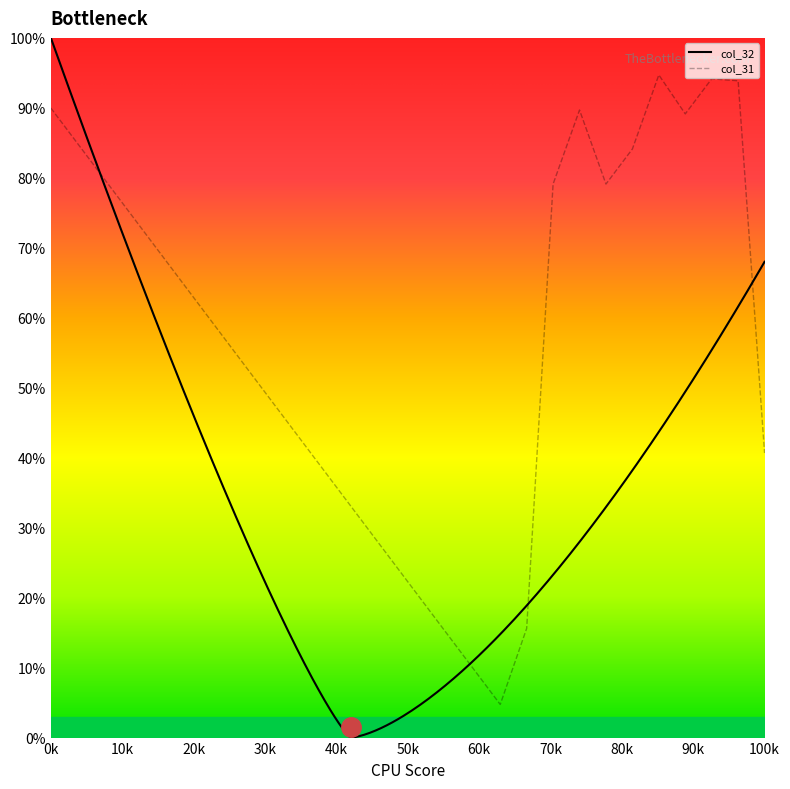

What is the minimum value for col_31?

4.7